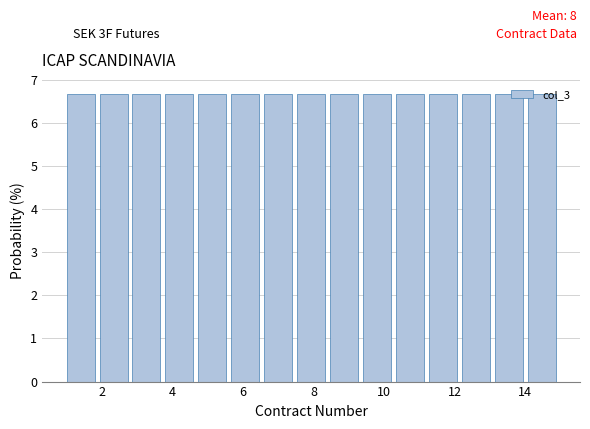

Reading left to right, transcribe this chart: for each bar, give the range it covers on the x-axis and its height. Neither the bar edges nor the heights are printed on the chart, so give them approximately, as read against the axes.

1.0 to 2.0: 6.7
2.0 to 2.8: 6.7
2.8 to 3.8: 6.7
3.8 to 4.8: 6.7
4.8 to 5.6: 6.7
5.6 to 6.6: 6.7
6.6 to 7.6: 6.7
7.6 to 8.4: 6.7
8.4 to 9.4: 6.7
9.4 to 10.4: 6.7
10.4 to 11.2: 6.7
11.2 to 12.2: 6.7
12.2 to 13.2: 6.7
13.2 to 14.0: 6.7
14.0 to 15.0: 6.7